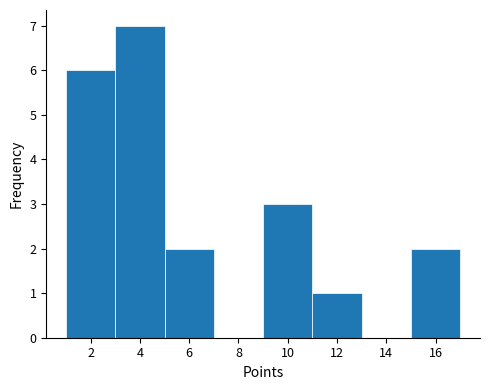

Over which range of the x-axis is the bar tallest?

3 to 5